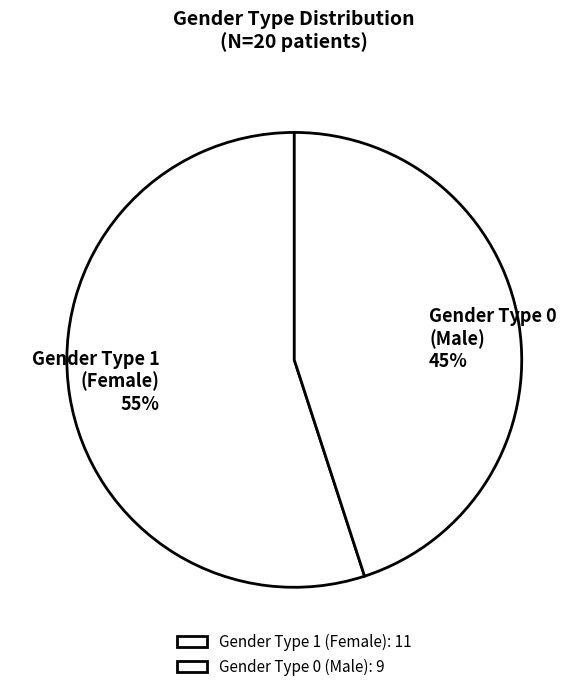

Count the number of slices in the pie.

2